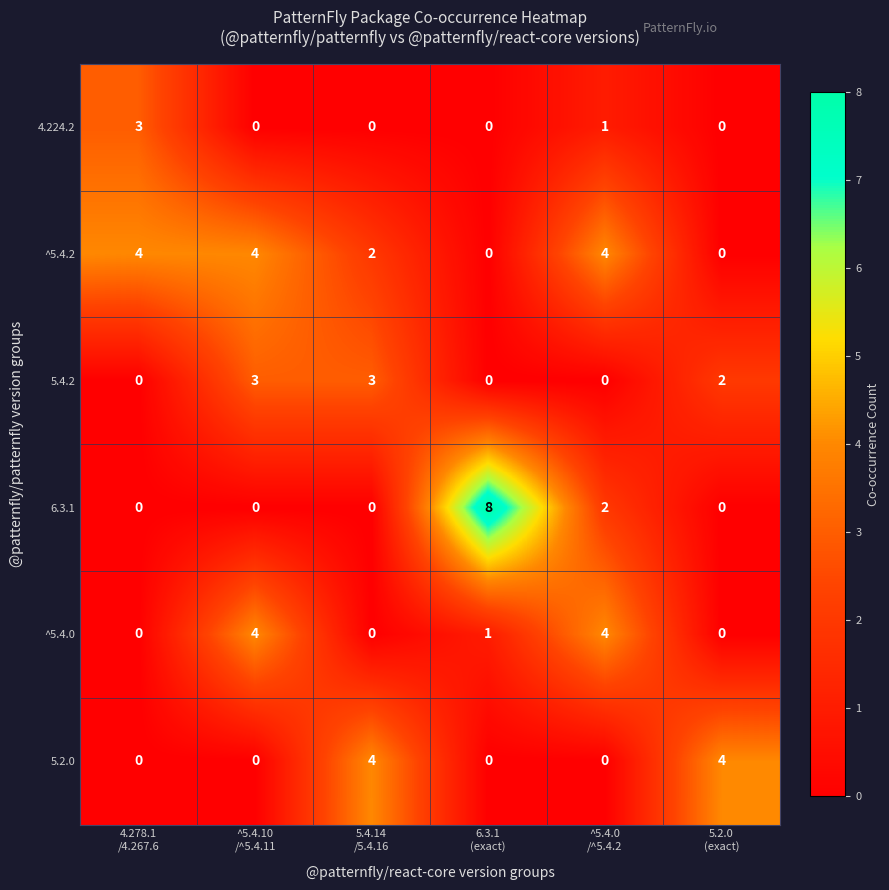

What is the sum of all 4.224.2 values?

4